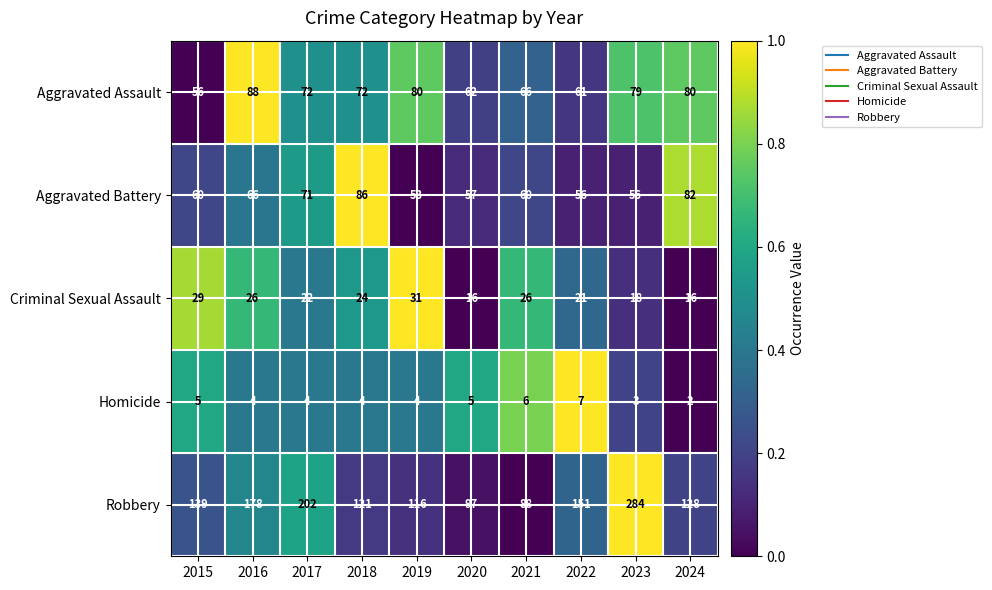

What is the sum of the Aggravated Battery values at 2023 and 2024?

138